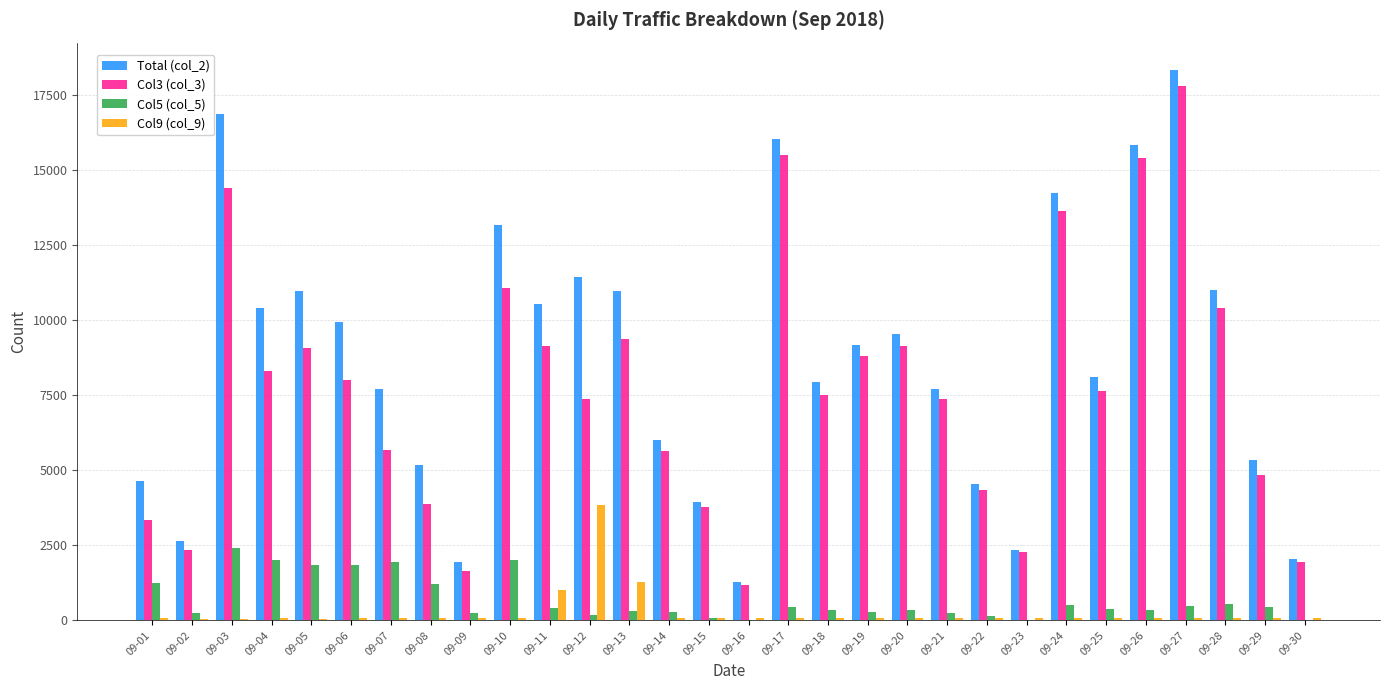

What are all the series names shown in the legend?

Total (col_2), Col3 (col_3), Col5 (col_5), Col9 (col_9)